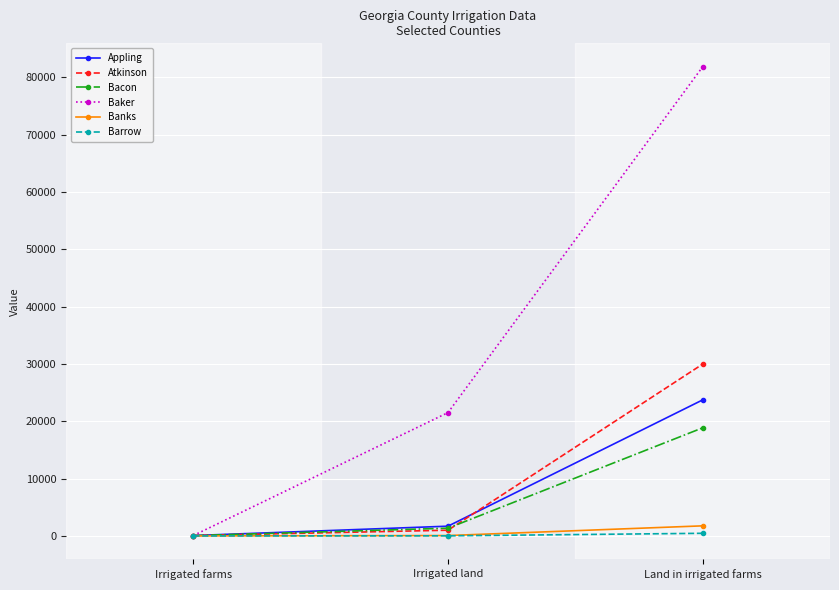

True or false: Baker has a value of 40016 at Land in irrigated farms.

False